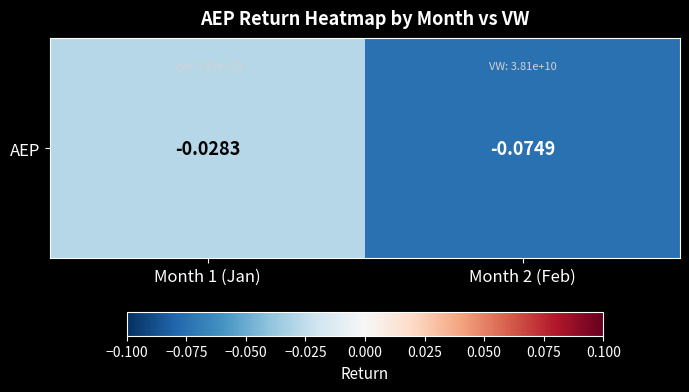

List the labels in order of value, largest first.

Month 1 (Jan), Month 2 (Feb)